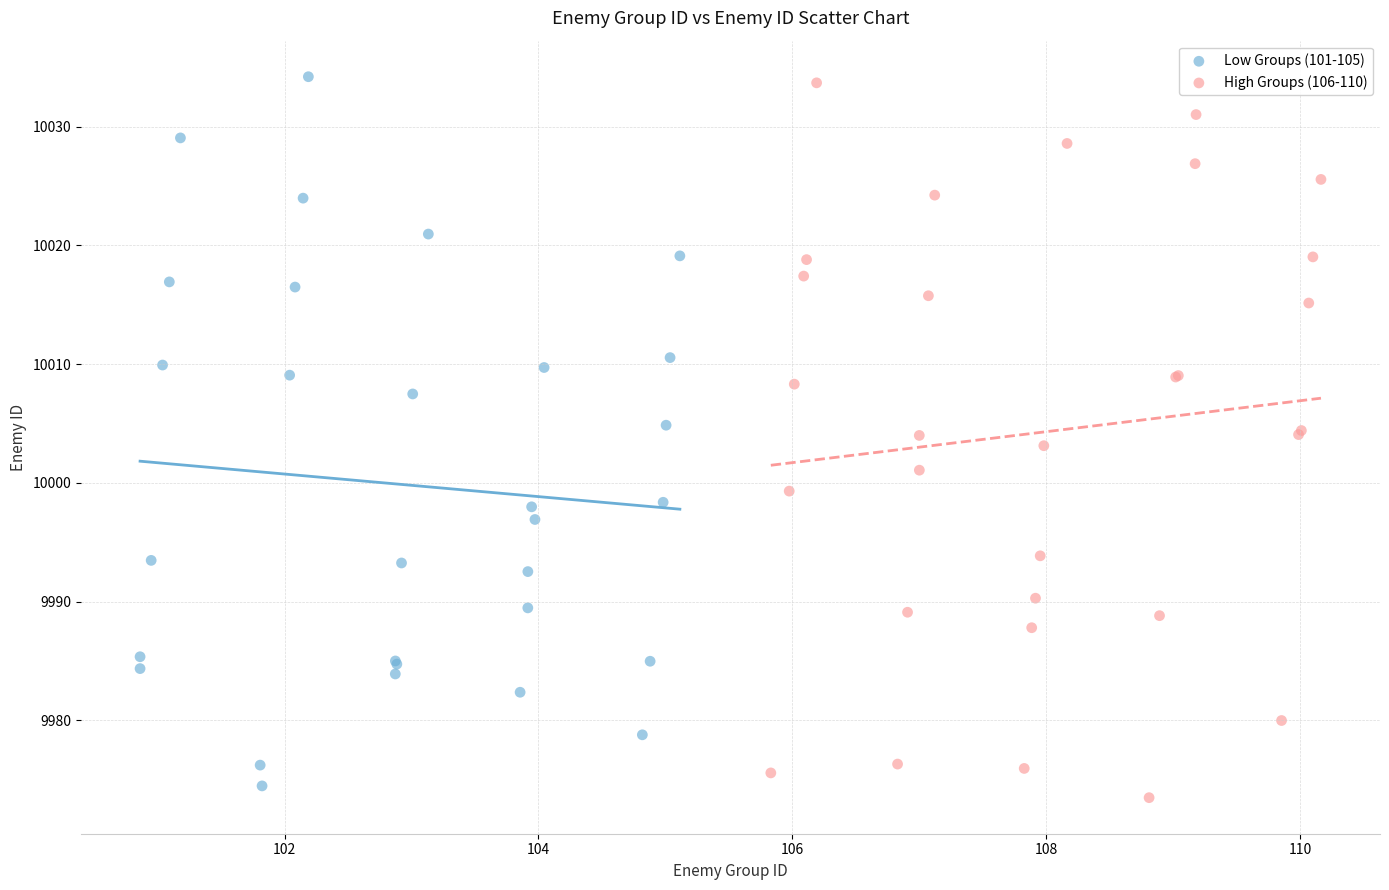

What are all the series names shown in the legend?

Low Groups (101-105), High Groups (106-110)